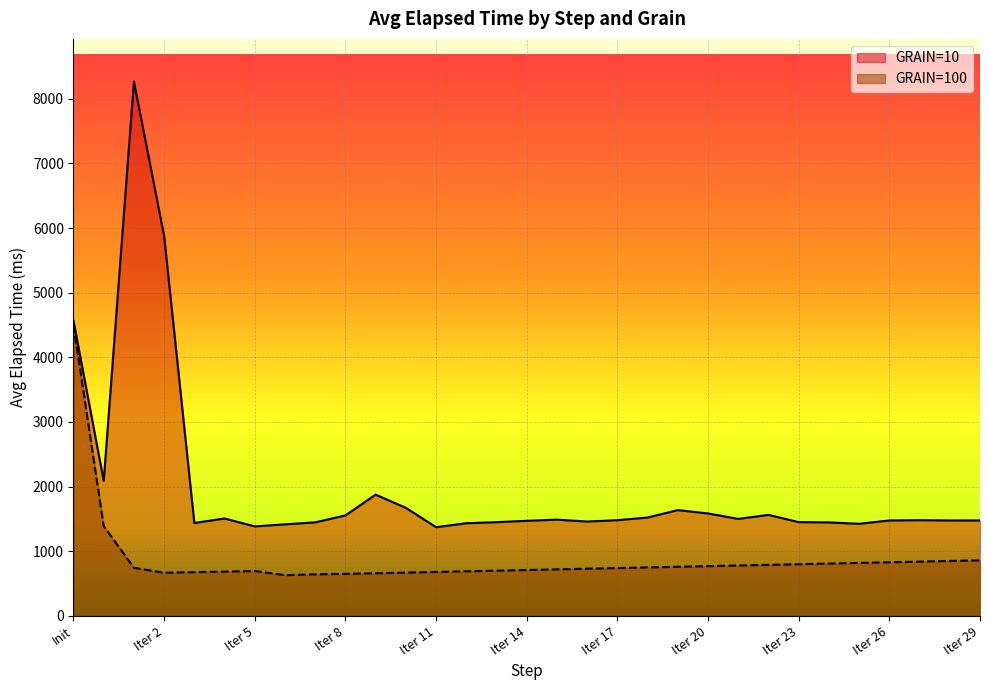

True or false: GRAIN=10 and GRAIN=100 intersect in this chart.

False